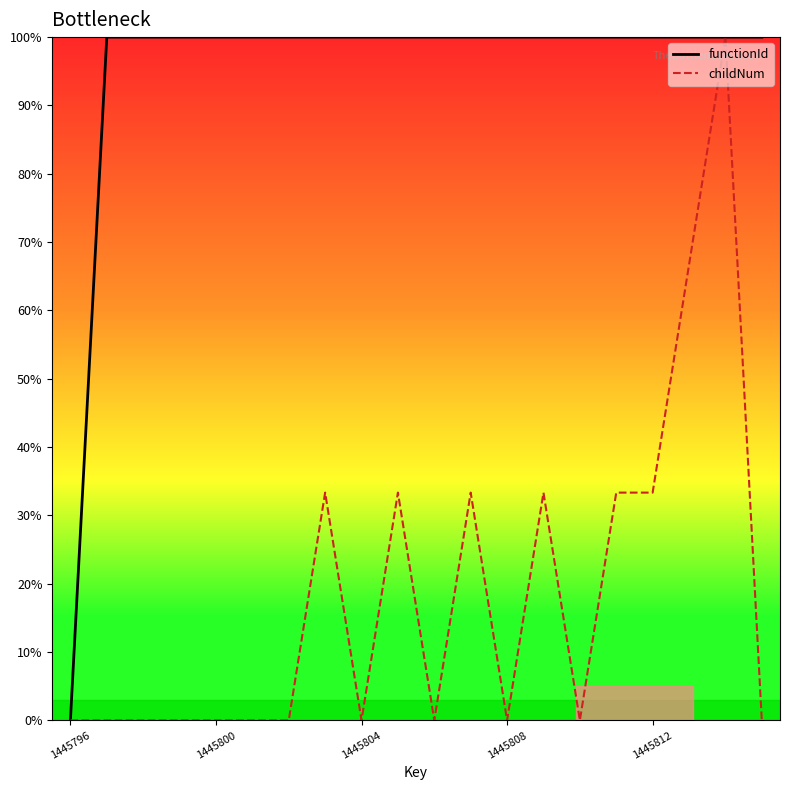

What is the difference between the maximum and minimum values in the childNum series?

100.0